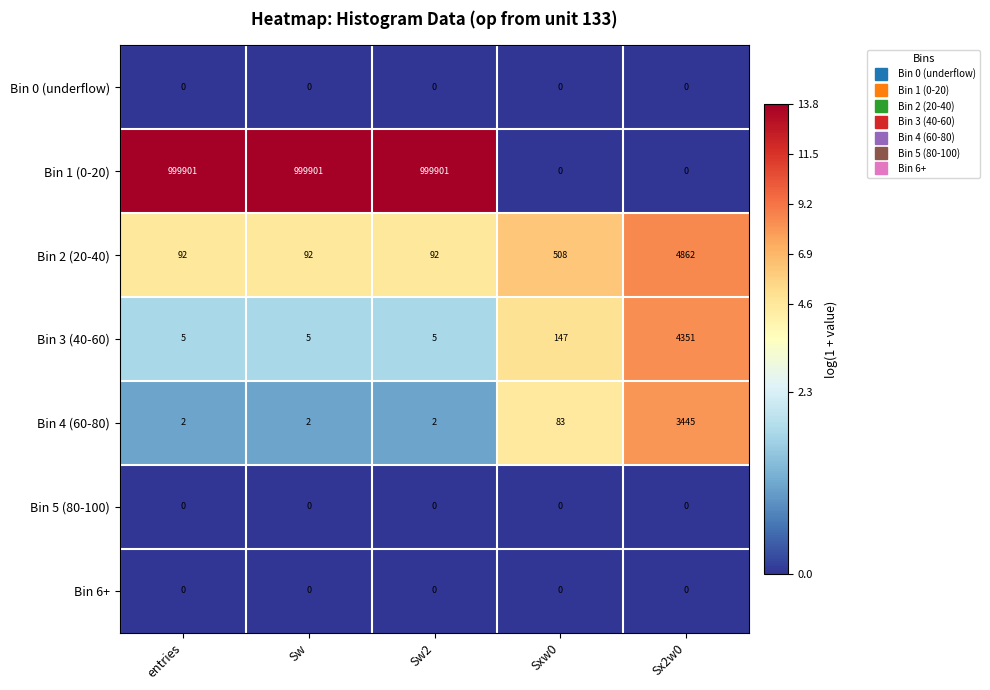

What is the difference between the highest and lowest values at Sw?

999901